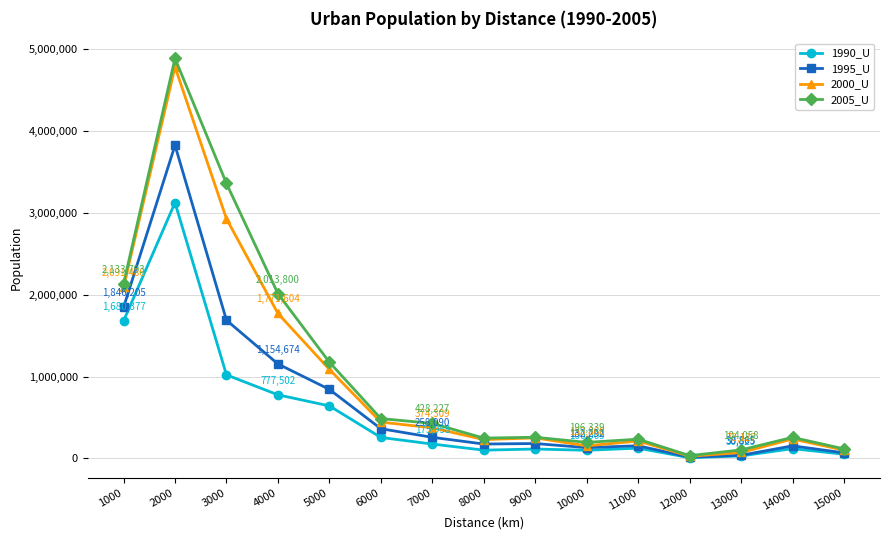

List the series in order of their peak value, lowest first.

1990_U, 1995_U, 2000_U, 2005_U